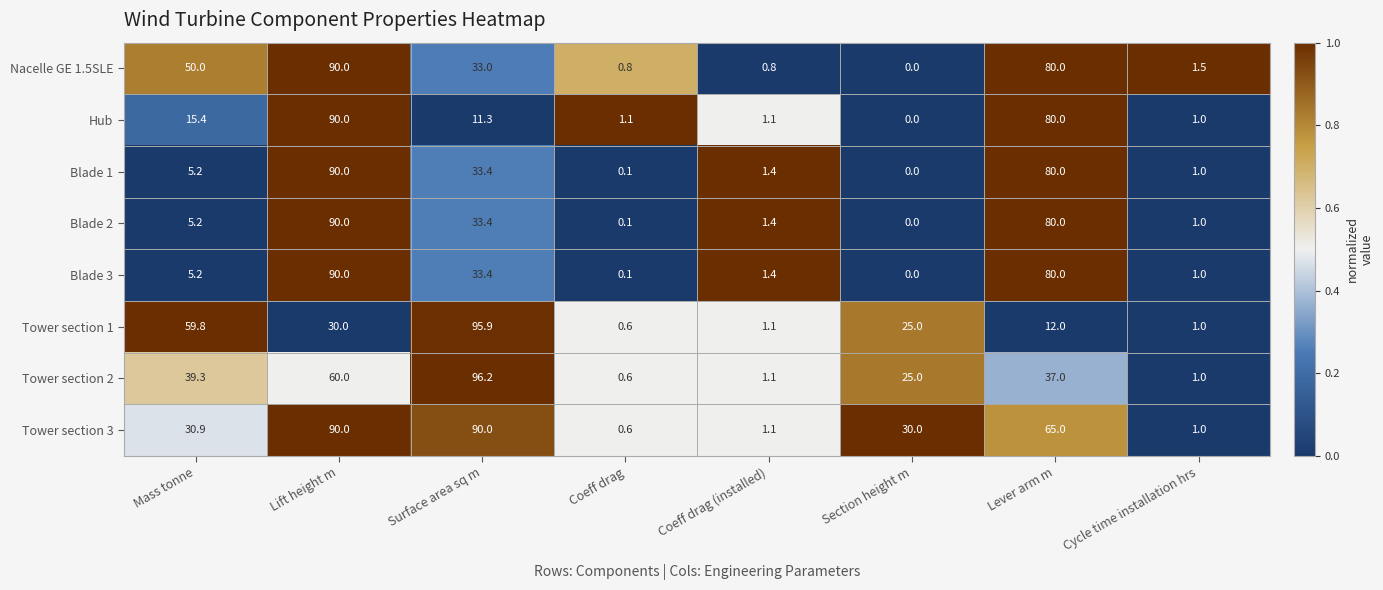

Rank the categories by Tower section 1 value from lowest to highest.

Coeff drag, Cycle time installation hrs, Coeff drag (installed), Lever arm m, Section height m, Lift height m, Mass tonne, Surface area sq m